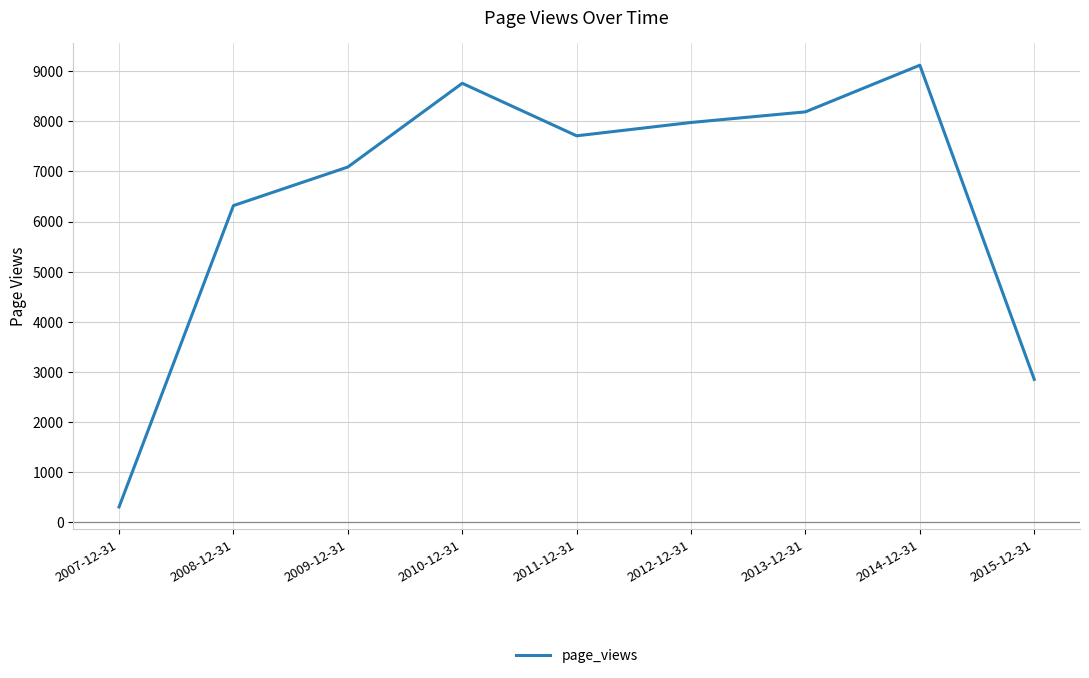

What is the maximum value shown in the chart?

9121